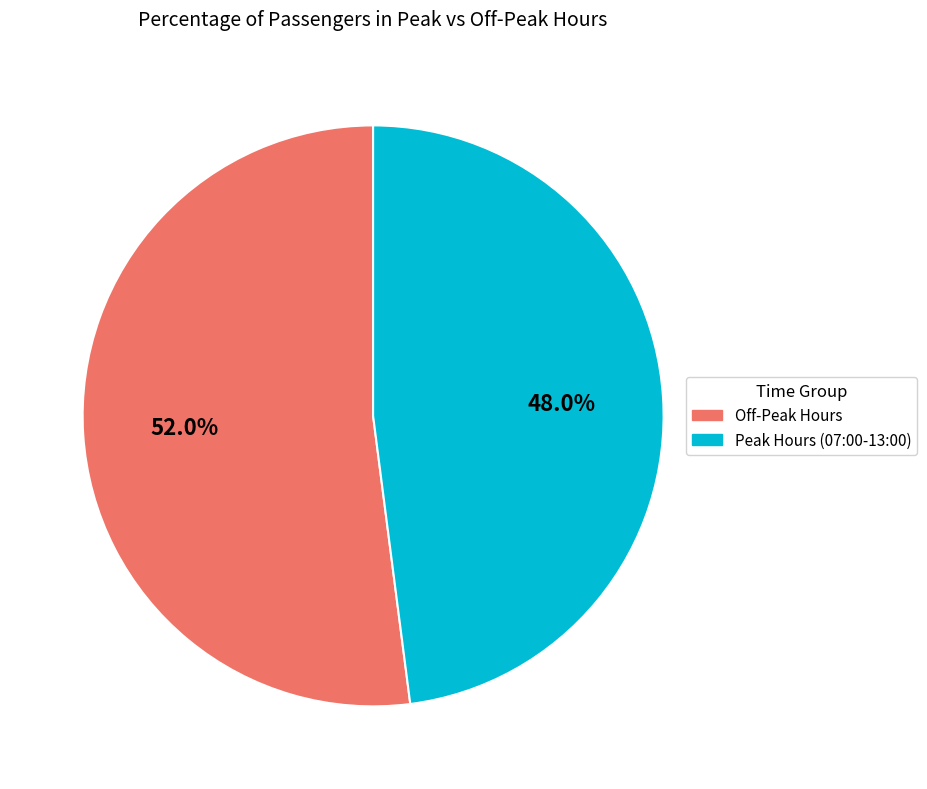

Is there any slice that represents more than half of the pie?

Yes